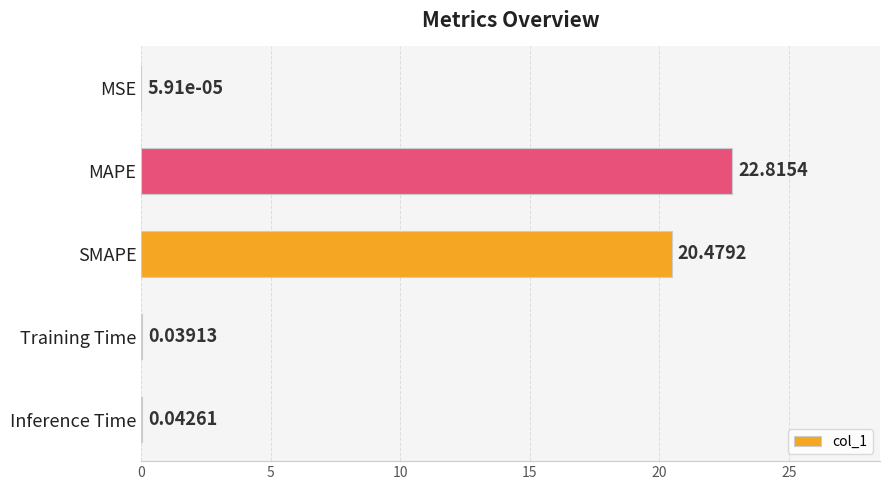

What is the change in value from MSE to MAPE?

+22.8